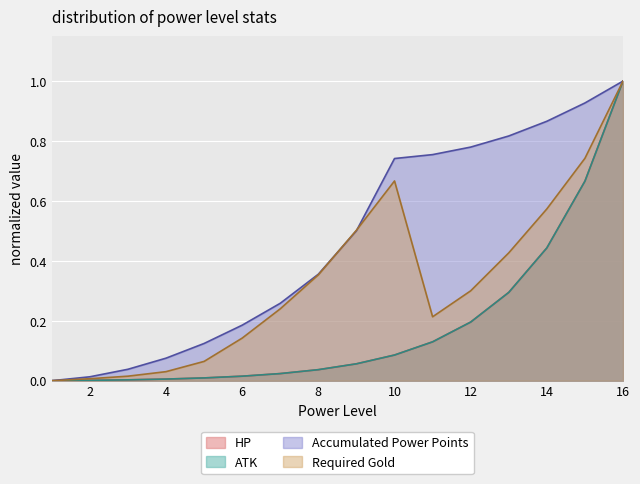

Is it true that hp|Float equals 1.0 at 16?

True